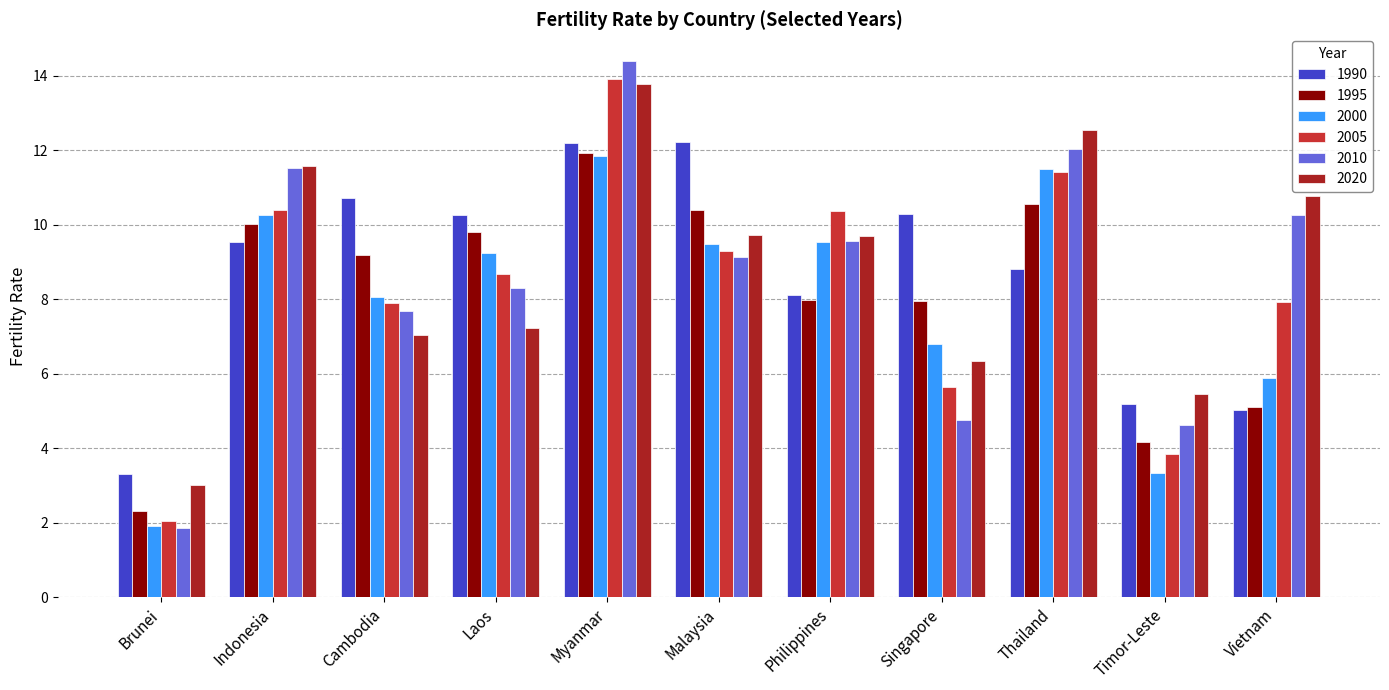

Is it true that 2020 equals 10.8 at Vietnam?

True